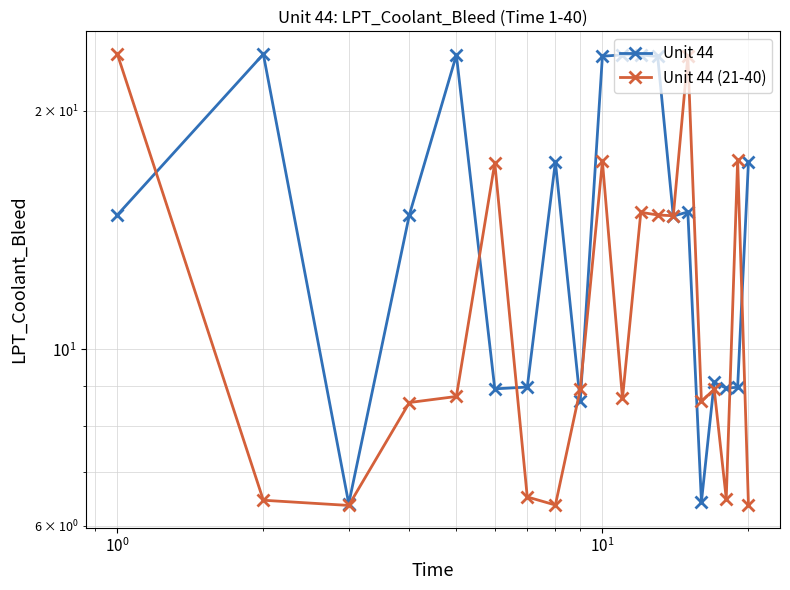

Does the chart have visible grid lines?

Yes